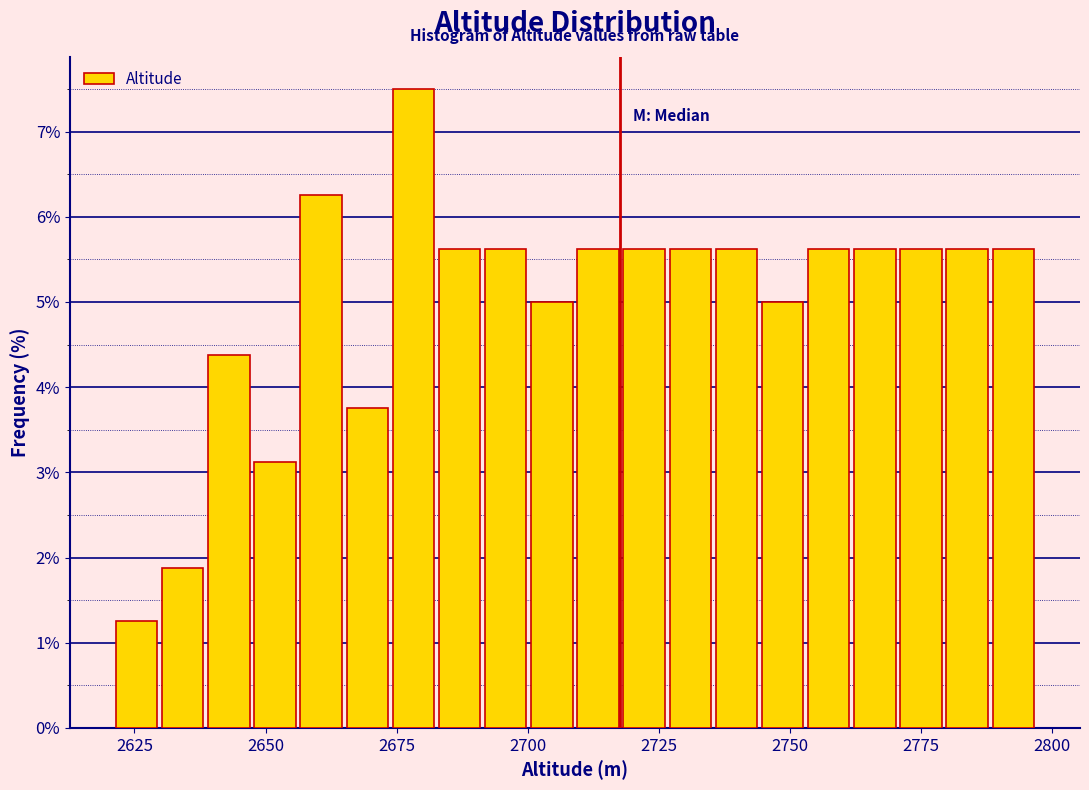

Around what value on the x-axis is the tallest bar? Give the approximate position of its centre, as read against the axis.

2680